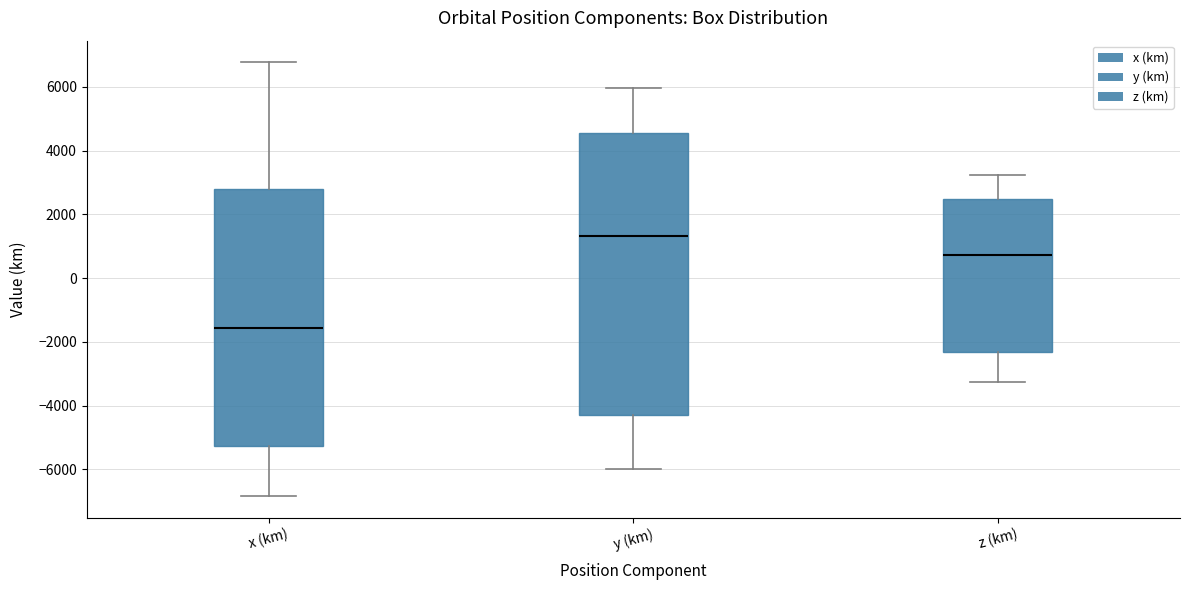

Reading left to right, read every box against the y-axis: the position of its median line, the range the box covers, and the ends of its whiskers. The values are not printed on the chart, so give them approximately, as read against the axis.

x (km): median -1600, box -5200 to 2800, whiskers -6800 to 6800
y (km): median 1400, box -4200 to 4600, whiskers -6000 to 6000
z (km): median 800, box -2400 to 2400, whiskers -3200 to 3200